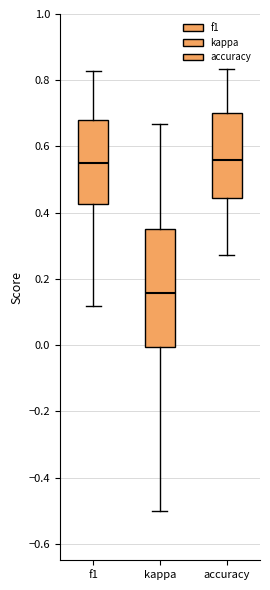

Reading left to right, transcribe this box plot: for each box, give where its median line is, the range the box spans, and where its two whiskers end, as read against the y-axis. The values are not printed on the chart, so give them approximately, as read against the axis.

f1: median 0.56, box 0.42 to 0.68, whiskers 0.12 to 0.82
kappa: median 0.16, box 0.00 to 0.36, whiskers -0.50 to 0.66
accuracy: median 0.56, box 0.44 to 0.70, whiskers 0.28 to 0.84